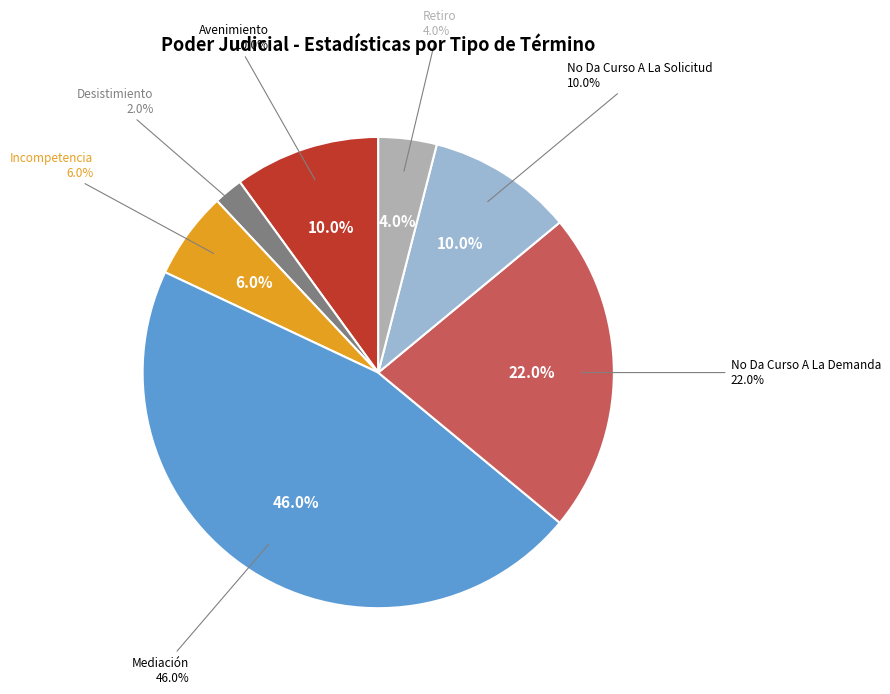

How many slices are in this pie chart?

7